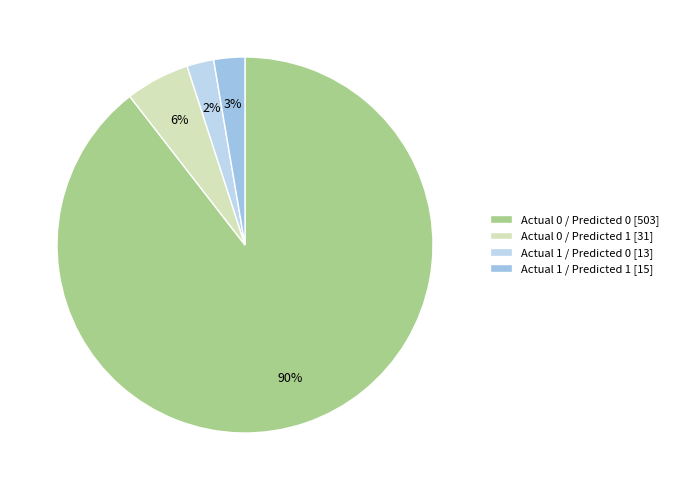

How many segments does this pie chart have?

4